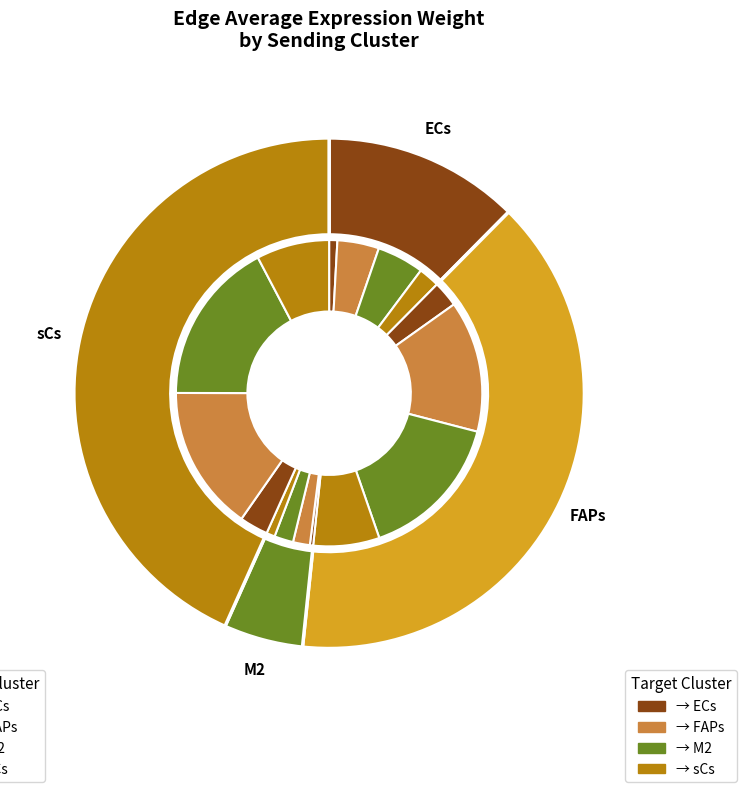

How many segments does this pie chart have?

4